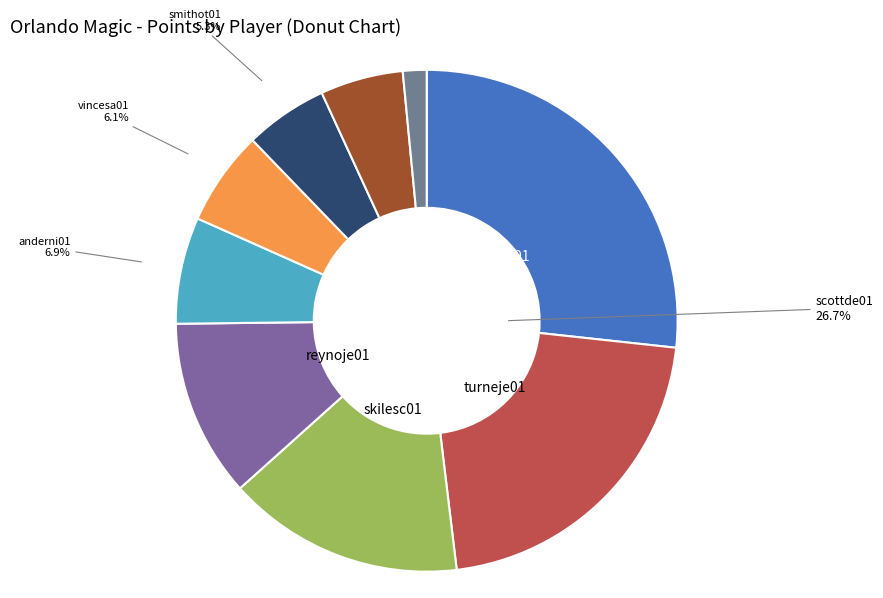

How many slices are in this pie chart?

9